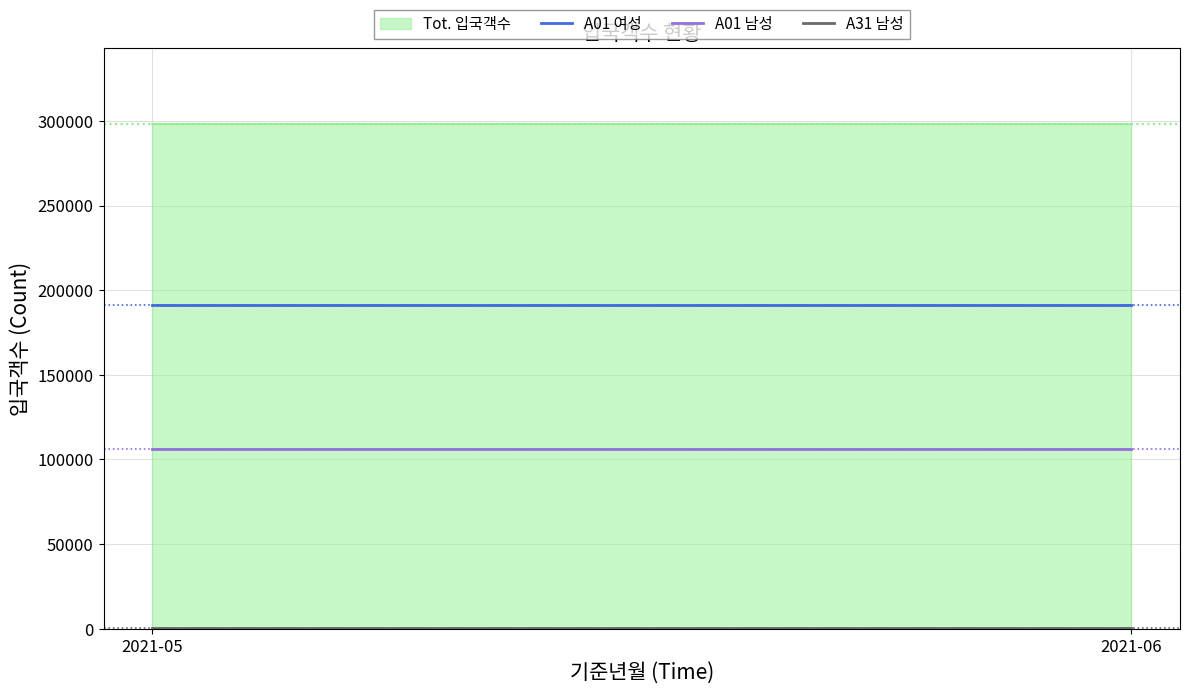

List the labels in order of A01 남성 value, largest first.

2021-05, 2021-06